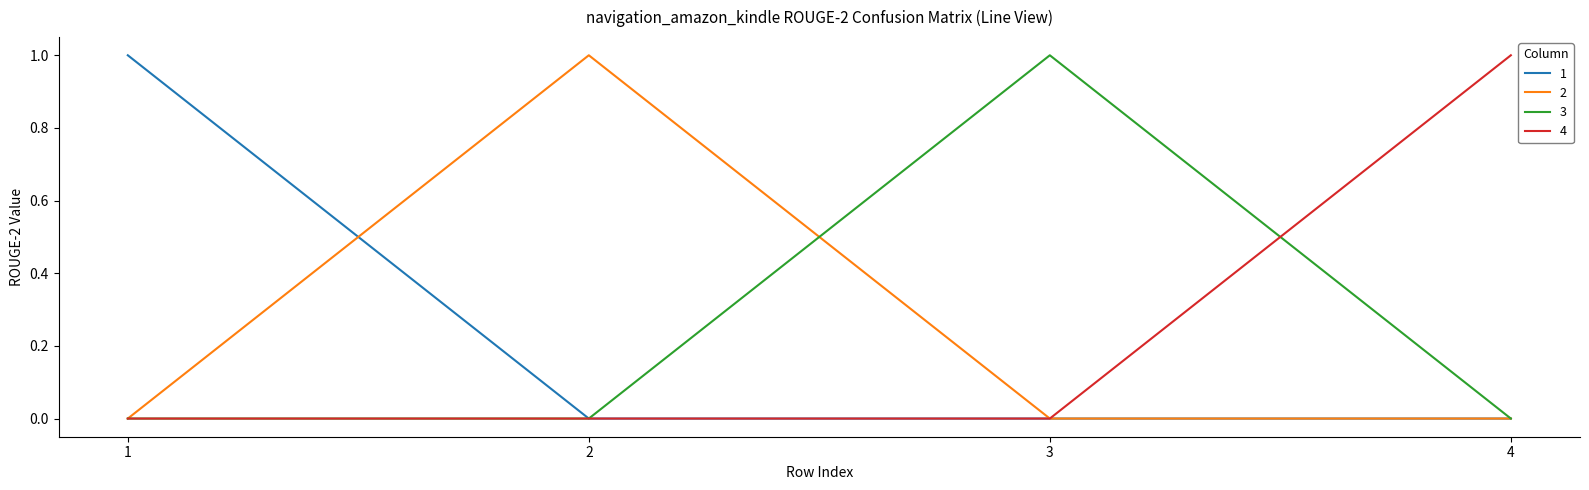

True or false: 1 has more than 1 points higher than both neighbors.

False